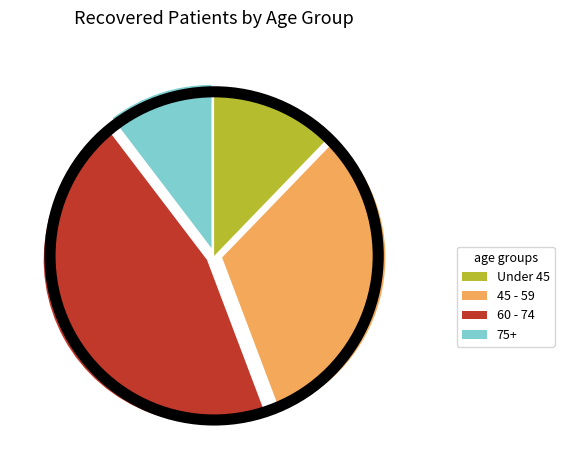

Between 45 - 59 and 75+, which is larger?

45 - 59